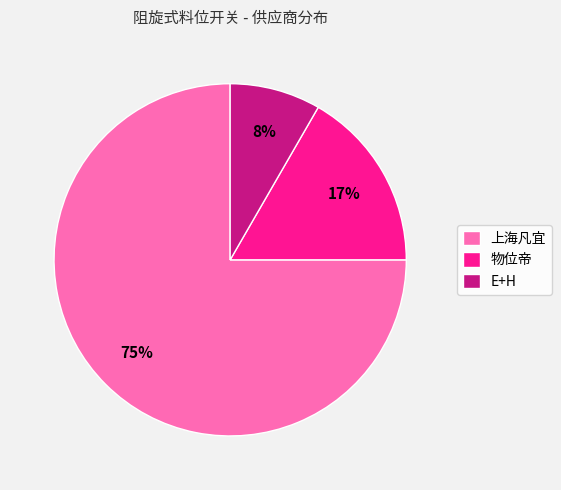

What is the ratio of the value at E+H to the value at 上海凡宜?

0.1